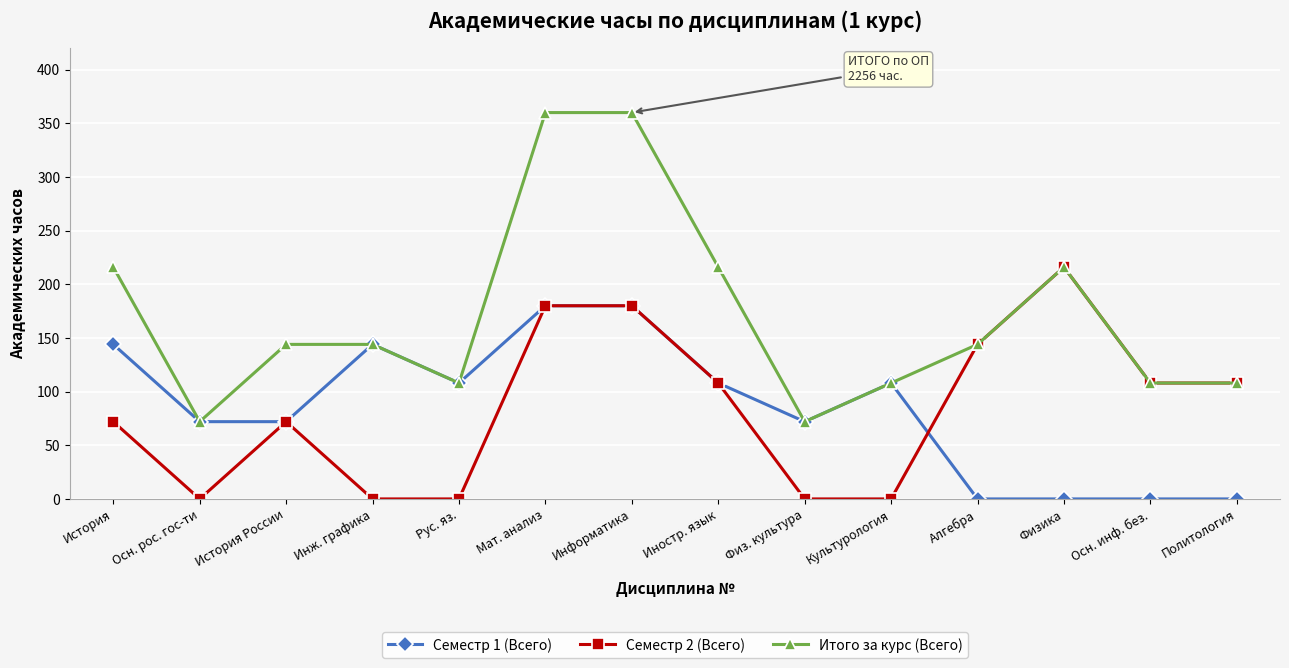

What is the total value across all series at Осн. инф. без.?

216